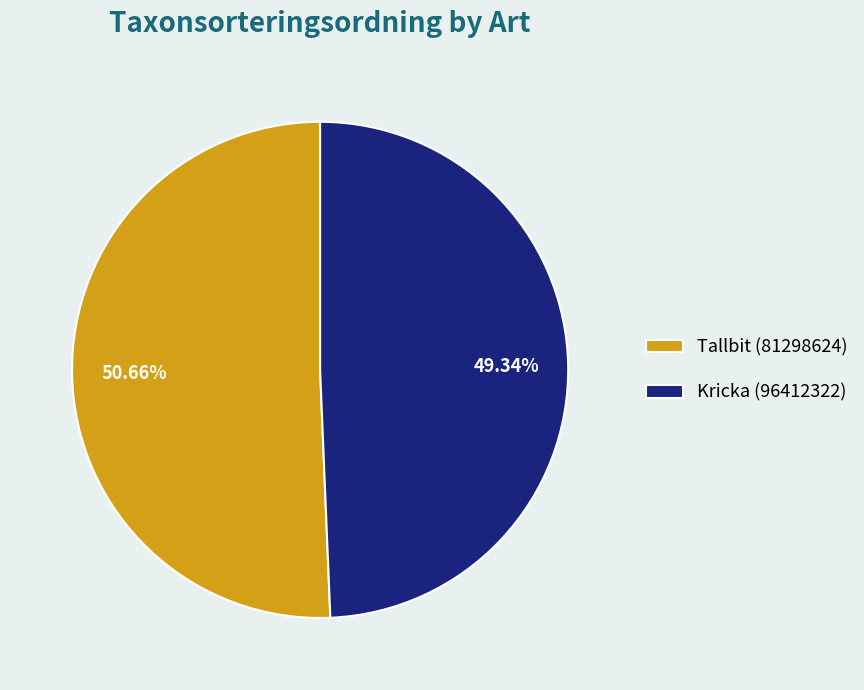

The Tallbit (81298624) slice represents 59% of the pie. True or false?

False